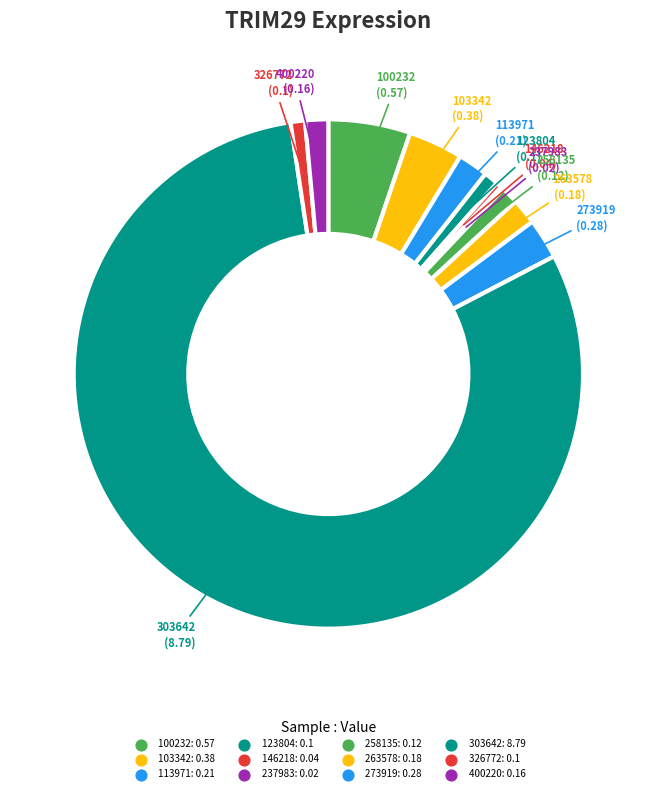

Count the number of slices in the pie.

12